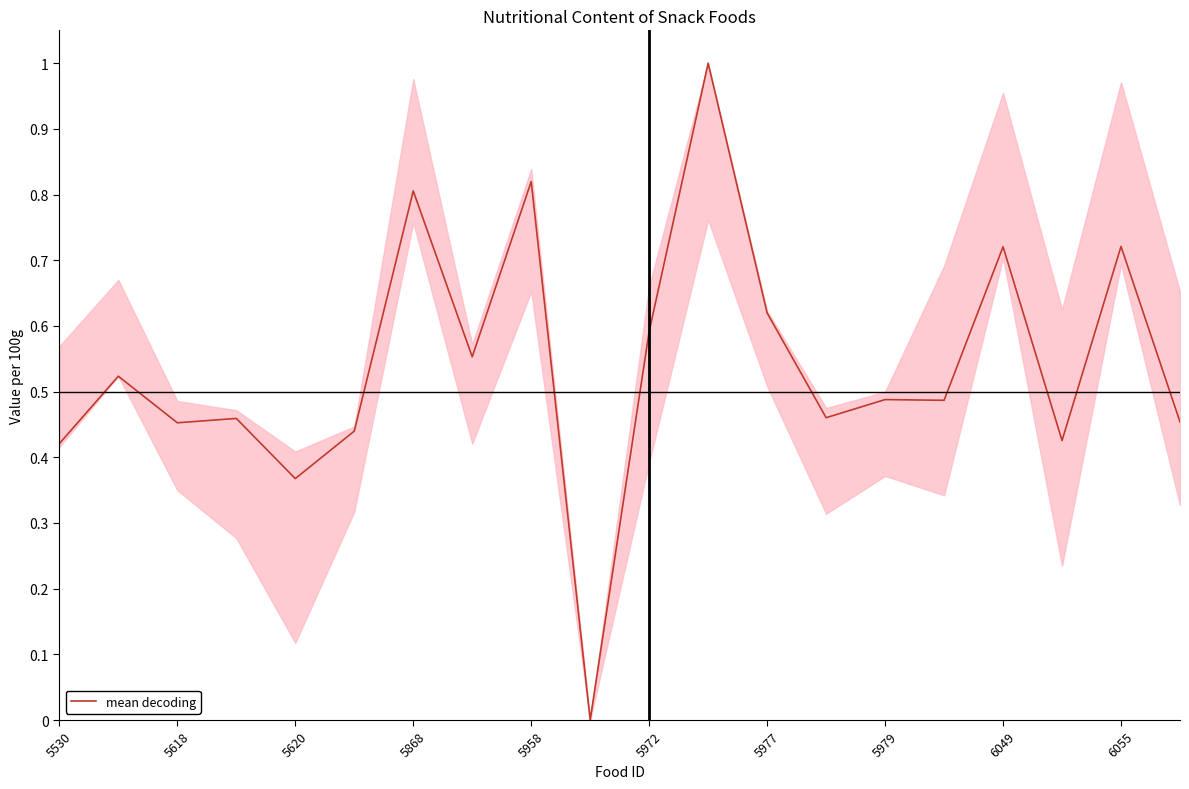

What is the difference between the maximum and minimum values?

1.0